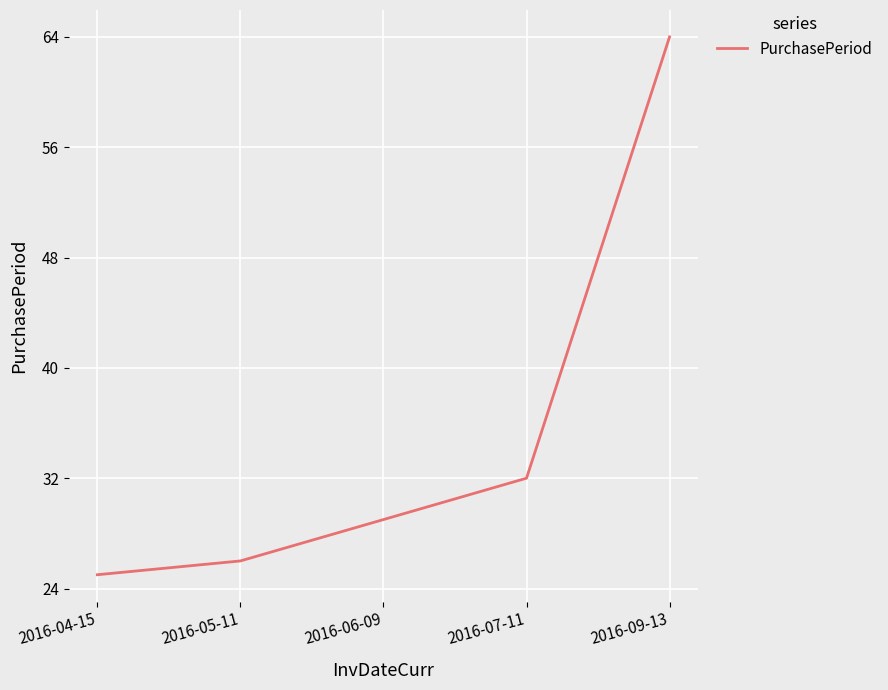

Approximately how many times larger is the value at 2016-09-13 compared to 2016-05-11?

2.5